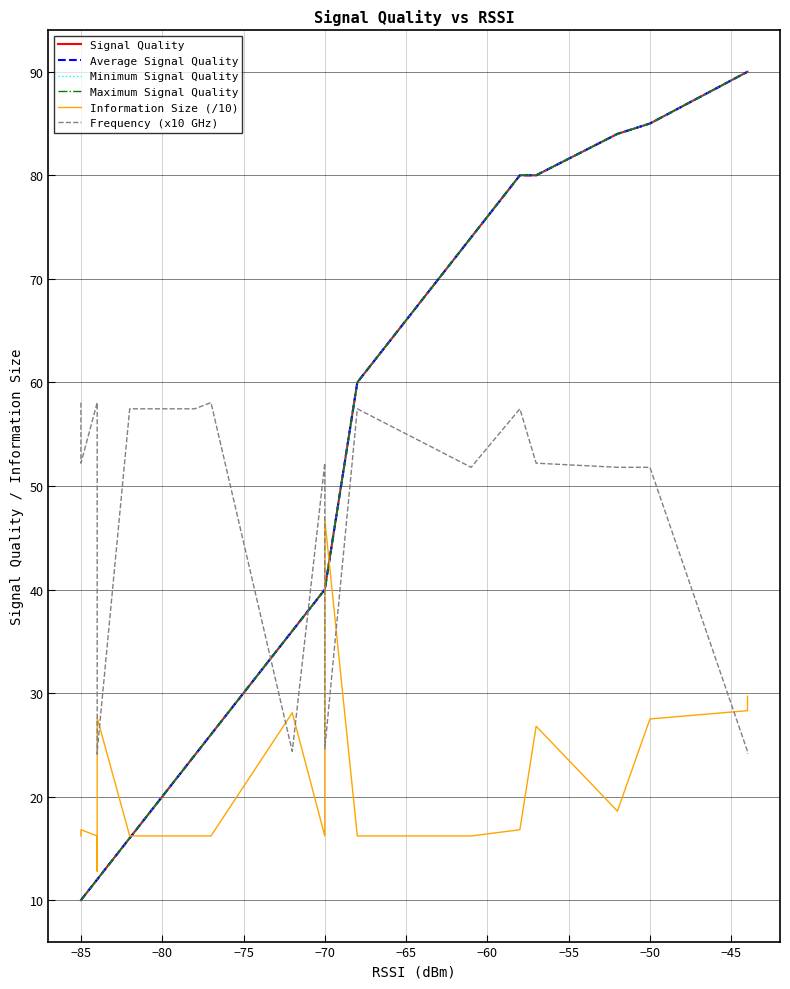

What is the approximate value of Information Size (/10) at −85?

16.2